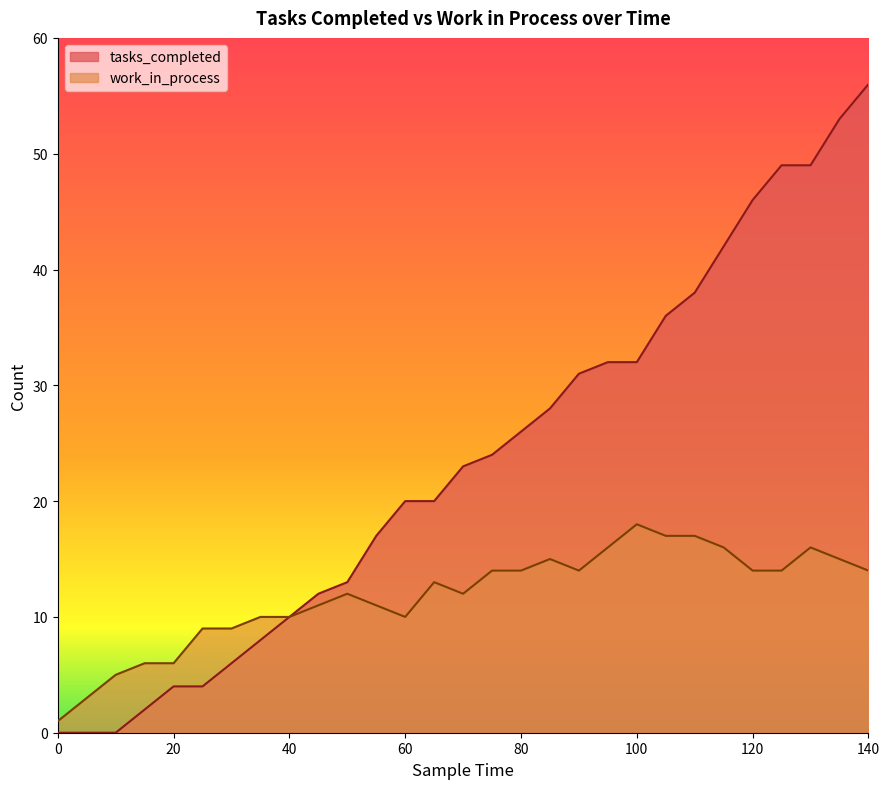

Between 90 and 50, which is larger?

90